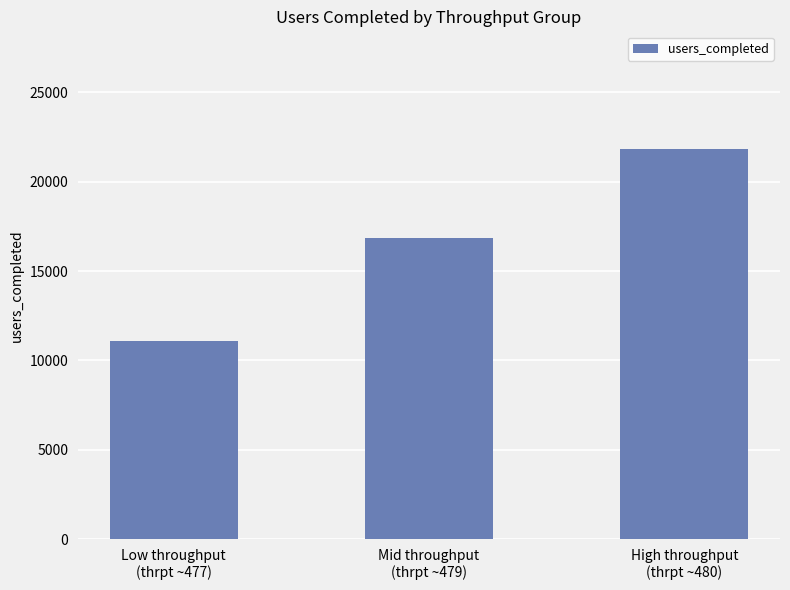

Which has a higher value, Mid throughput
(thrpt ~479) or High throughput
(thrpt ~480)?

High throughput
(thrpt ~480)